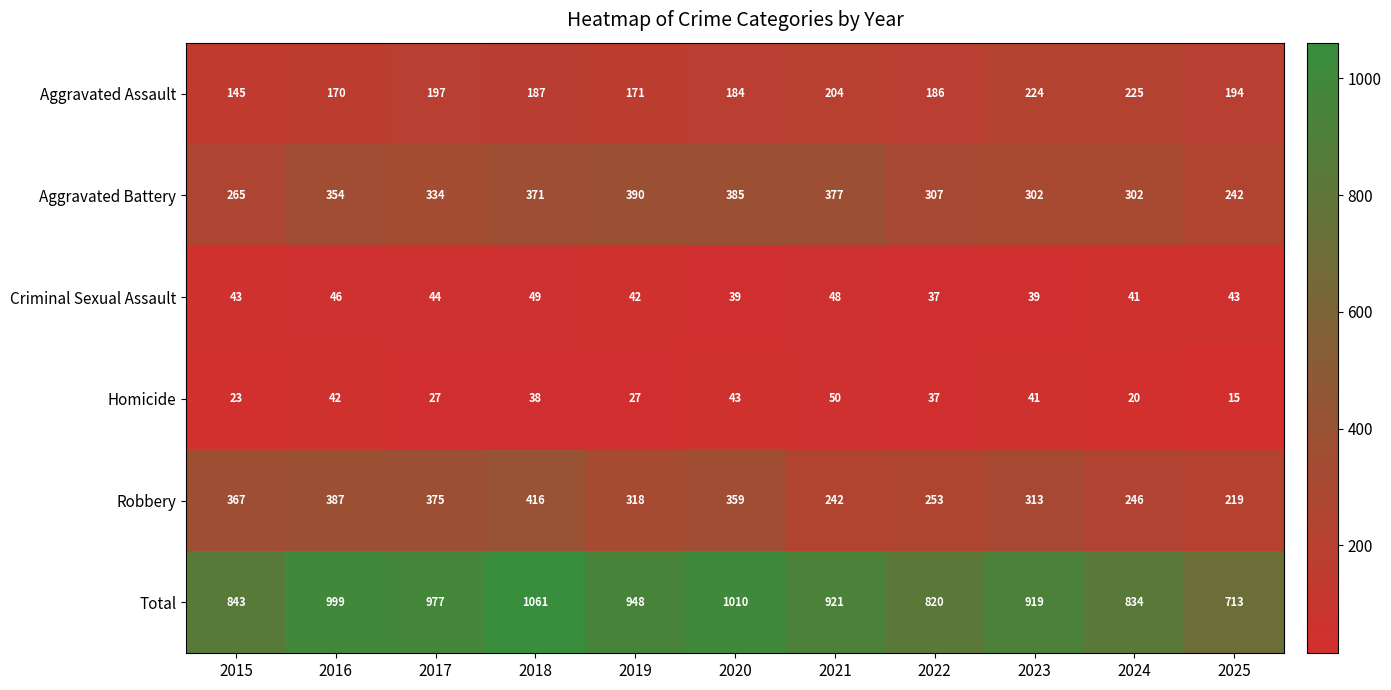

The Criminal Sexual Assault series shows 39 at 2023. True or false?

True